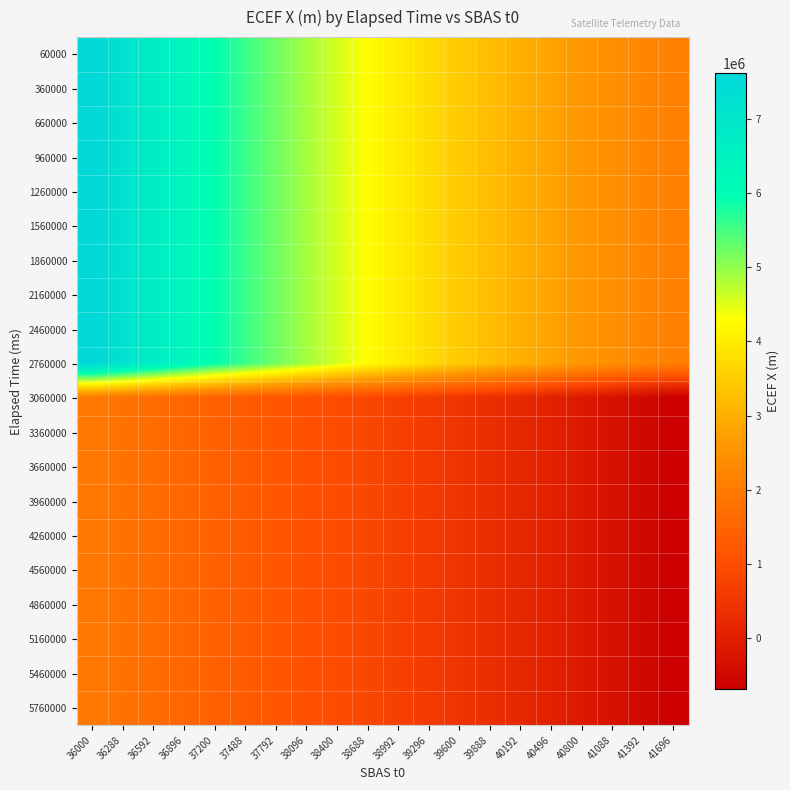

Reading left to right, list all the values displayed in this chart.

60000: 36000=7617367.1	36288=7176092.1	36592=6751565.8	36896=6344162.7	37200=5954161.7	37488=5581745.3	37792=5226999.8	38096=4889914.7	38400=4570384.2	38688=4268207.6	38992=3983091.1	39296=3714649.7	39600=3462409.5	39888=3225810.1	40192=3004208.2	40496=2796880.8	40800=2603028.9	41088=2421782.2	41392=2252202.9	41696=2093291.4
360000: 36000=7617367.1	36288=7176092.1	36592=6751565.8	36896=6344162.7	37200=5954161.7	37488=5581745.3	37792=5226999.8	38096=4889914.7	38400=4570384.2	38688=4268207.6	38992=3983091.1	39296=3714649.7	39600=3462409.5	39888=3225810.1	40192=3004208.2	40496=2796880.8	40800=2603028.9	41088=2421782.2	41392=2252202.9	41696=2093291.4
660000: 36000=7617367.1	36288=7176092.1	36592=6751565.8	36896=6344162.7	37200=5954161.7	37488=5581745.3	37792=5226999.8	38096=4889914.7	38400=4570384.2	38688=4268207.6	38992=3983091.1	39296=3714649.7	39600=3462409.5	39888=3225810.1	40192=3004208.2	40496=2796880.8	40800=2603028.9	41088=2421782.2	41392=2252202.9	41696=2093291.4
960000: 36000=7617367.1	36288=7176092.1	36592=6751565.8	36896=6344162.7	37200=5954161.7	37488=5581745.3	37792=5226999.8	38096=4889914.7	38400=4570384.2	38688=4268207.6	38992=3983091.1	39296=3714649.7	39600=3462409.5	39888=3225810.1	40192=3004208.2	40496=2796880.8	40800=2603028.9	41088=2421782.2	41392=2252202.9	41696=2093291.4
1260000: 36000=7617367.1	36288=7176092.1	36592=6751565.8	36896=6344162.7	37200=5954161.7	37488=5581745.3	37792=5226999.8	38096=4889914.7	38400=4570384.2	38688=4268207.6	38992=3983091.1	39296=3714649.7	39600=3462409.5	39888=3225810.1	40192=3004208.2	40496=2796880.8	40800=2603028.9	41088=2421782.2	41392=2252202.9	41696=2093291.4
1560000: 36000=7617367.1	36288=7176092.1	36592=6751565.8	36896=6344162.7	37200=5954161.7	37488=5581745.3	37792=5226999.8	38096=4889914.7	38400=4570384.2	38688=4268207.6	38992=3983091.1	39296=3714649.7	39600=3462409.5	39888=3225810.1	40192=3004208.2	40496=2796880.8	40800=2603028.9	41088=2421782.2	41392=2252202.9	41696=2093291.4
1860000: 36000=7617367.1	36288=7176092.1	36592=6751565.8	36896=6344162.7	37200=5954161.7	37488=5581745.3	37792=5226999.8	38096=4889914.7	38400=4570384.2	38688=4268207.6	38992=3983091.1	39296=3714649.7	39600=3462409.5	39888=3225810.1	40192=3004208.2	40496=2796880.8	40800=2603028.9	41088=2421782.2	41392=2252202.9	41696=2093291.4
2160000: 36000=7617367.1	36288=7176092.1	36592=6751565.8	36896=6344162.7	37200=5954161.7	37488=5581745.3	37792=5226999.8	38096=4889914.7	38400=4570384.2	38688=4268207.6	38992=3983091.1	39296=3714649.7	39600=3462409.5	39888=3225810.1	40192=3004208.2	40496=2796880.8	40800=2603028.9	41088=2421782.2	41392=2252202.9	41696=2093291.4
2460000: 36000=7617367.1	36288=7176092.1	36592=6751565.8	36896=6344162.7	37200=5954161.7	37488=5581745.3	37792=5226999.8	38096=4889914.7	38400=4570384.2	38688=4268207.6	38992=3983091.1	39296=3714649.7	39600=3462409.5	39888=3225810.1	40192=3004208.2	40496=2796880.8	40800=2603028.9	41088=2421782.2	41392=2252202.9	41696=2093291.4
2760000: 36000=7617367.1	36288=7176092.1	36592=6751565.8	36896=6344162.7	37200=5954161.7	37488=5581745.3	37792=5226999.8	38096=4889914.7	38400=4570384.2	38688=4268207.6	38992=3983091.1	39296=3714649.7	39600=3462409.5	39888=3225810.1	40192=3004208.2	40496=2796880.8	40800=2603028.9	41088=2421782.2	41392=2252202.9	41696=2093291.4
3060000: 36000=1943990.6	36288=1803191.9	36592=1669740.6	36896=1542441.8	37200=1420066.3	37488=1301357.2	37792=1185035.9	38096=1069808.9	38400=954373.8	38688=837426.6	38992=717668.0	39296=593809.7	39600=464581.6	39888=328737.7	40192=185062.8	40496=32378.9	40800=-130449.3	41088=-304507.8	41392=-490828.0	41696=-690381.4
3360000: 36000=1943990.6	36288=1803191.9	36592=1669740.6	36896=1542441.8	37200=1420066.3	37488=1301357.2	37792=1185035.9	38096=1069808.9	38400=954373.8	38688=837426.6	38992=717668.0	39296=593809.7	39600=464581.6	39888=328737.7	40192=185062.8	40496=32378.9	40800=-130449.3	41088=-304507.8	41392=-490828.0	41696=-690381.4
3660000: 36000=1943990.6	36288=1803191.9	36592=1669740.6	36896=1542441.8	37200=1420066.3	37488=1301357.2	37792=1185035.9	38096=1069808.9	38400=954373.8	38688=837426.6	38992=717668.0	39296=593809.7	39600=464581.6	39888=328737.7	40192=185062.8	40496=32378.9	40800=-130449.3	41088=-304507.8	41392=-490828.0	41696=-690381.4
3960000: 36000=1943990.6	36288=1803191.9	36592=1669740.6	36896=1542441.8	37200=1420066.3	37488=1301357.2	37792=1185035.9	38096=1069808.9	38400=954373.8	38688=837426.6	38992=717668.0	39296=593809.7	39600=464581.6	39888=328737.7	40192=185062.8	40496=32378.9	40800=-130449.3	41088=-304507.8	41392=-490828.0	41696=-690381.4
4260000: 36000=1943990.6	36288=1803191.9	36592=1669740.6	36896=1542441.8	37200=1420066.3	37488=1301357.2	37792=1185035.9	38096=1069808.9	38400=954373.8	38688=837426.6	38992=717668.0	39296=593809.7	39600=464581.6	39888=328737.7	40192=185062.8	40496=32378.9	40800=-130449.3	41088=-304507.8	41392=-490828.0	41696=-690381.4
4560000: 36000=1943990.6	36288=1803191.9	36592=1669740.6	36896=1542441.8	37200=1420066.3	37488=1301357.2	37792=1185035.9	38096=1069808.9	38400=954373.8	38688=837426.6	38992=717668.0	39296=593809.7	39600=464581.6	39888=328737.7	40192=185062.8	40496=32378.9	40800=-130449.3	41088=-304507.8	41392=-490828.0	41696=-690381.4
4860000: 36000=1943990.6	36288=1803191.9	36592=1669740.6	36896=1542441.8	37200=1420066.3	37488=1301357.2	37792=1185035.9	38096=1069808.9	38400=954373.8	38688=837426.6	38992=717668.0	39296=593809.7	39600=464581.6	39888=328737.7	40192=185062.8	40496=32378.9	40800=-130449.3	41088=-304507.8	41392=-490828.0	41696=-690381.4
5160000: 36000=1943990.6	36288=1803191.9	36592=1669740.6	36896=1542441.8	37200=1420066.3	37488=1301357.2	37792=1185035.9	38096=1069808.9	38400=954373.8	38688=837426.6	38992=717668.0	39296=593809.7	39600=464581.6	39888=328737.7	40192=185062.8	40496=32378.9	40800=-130449.3	41088=-304507.8	41392=-490828.0	41696=-690381.4
5460000: 36000=1943990.6	36288=1803191.9	36592=1669740.6	36896=1542441.8	37200=1420066.3	37488=1301357.2	37792=1185035.9	38096=1069808.9	38400=954373.8	38688=837426.6	38992=717668.0	39296=593809.7	39600=464581.6	39888=328737.7	40192=185062.8	40496=32378.9	40800=-130449.3	41088=-304507.8	41392=-490828.0	41696=-690381.4
5760000: 36000=1943990.6	36288=1803191.9	36592=1669740.6	36896=1542441.8	37200=1420066.3	37488=1301357.2	37792=1185035.9	38096=1069808.9	38400=954373.8	38688=837426.6	38992=717668.0	39296=593809.7	39600=464581.6	39888=328737.7	40192=185062.8	40496=32378.9	40800=-130449.3	41088=-304507.8	41392=-490828.0	41696=-690381.4